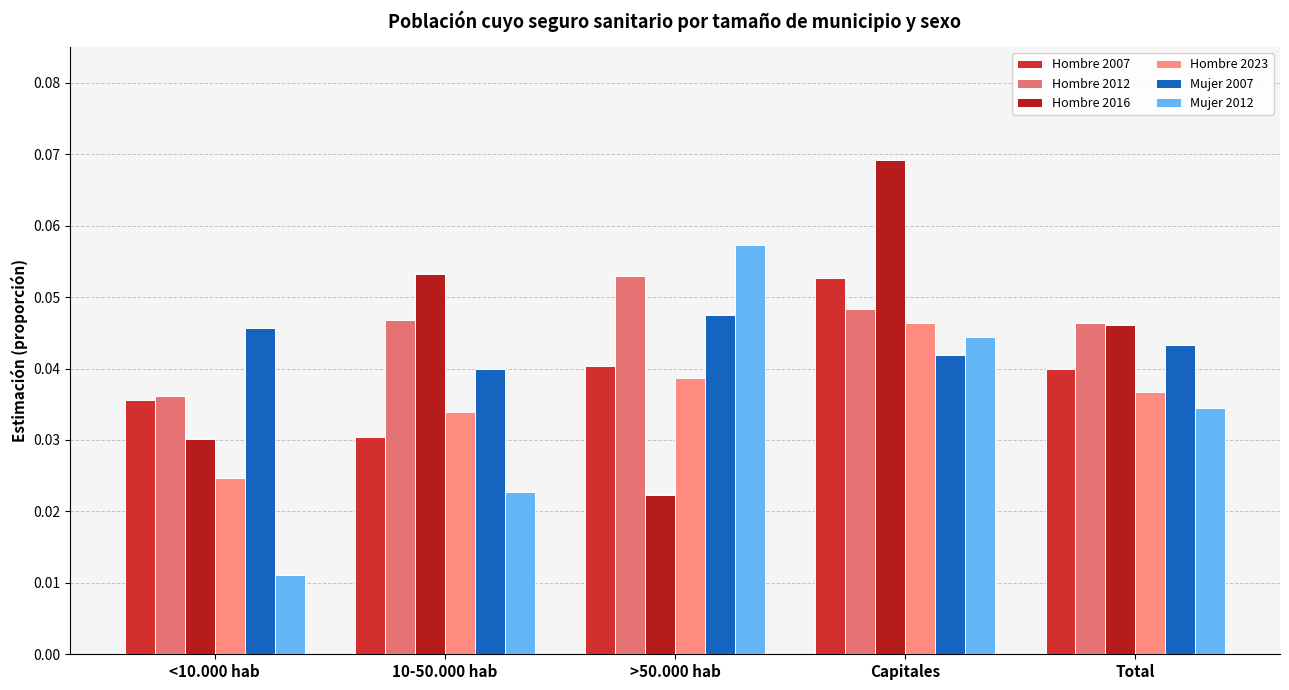

Does the chart contain any negative values?

No